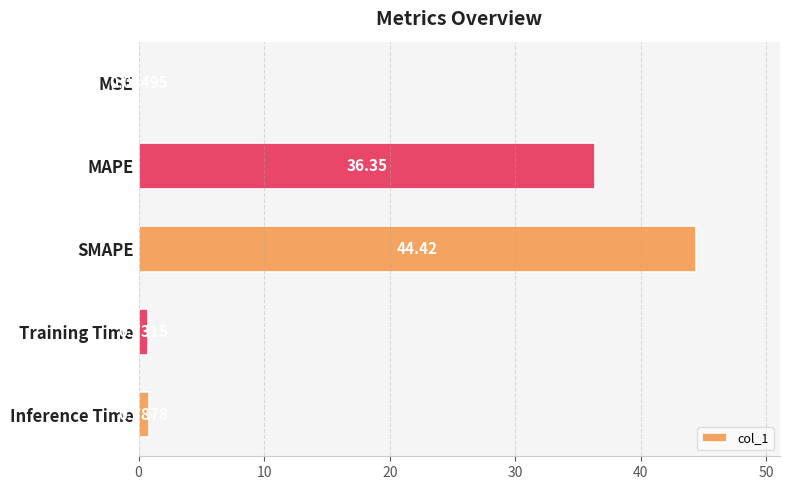

Which has a higher value, Training Time or Inference Time?

Inference Time